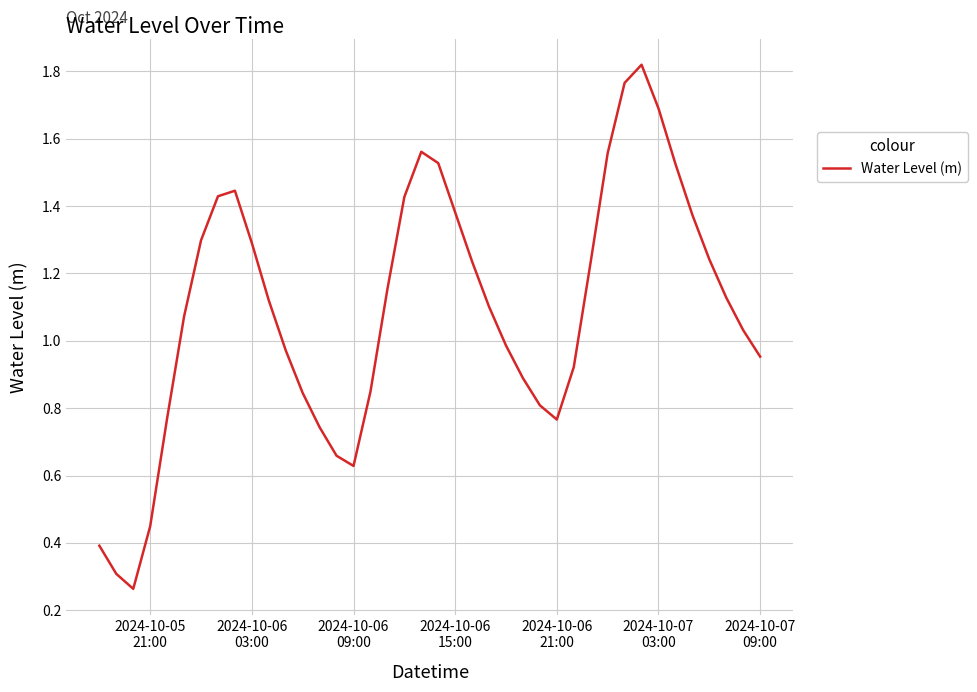

What is the value of the 40th point from the left?

1.0